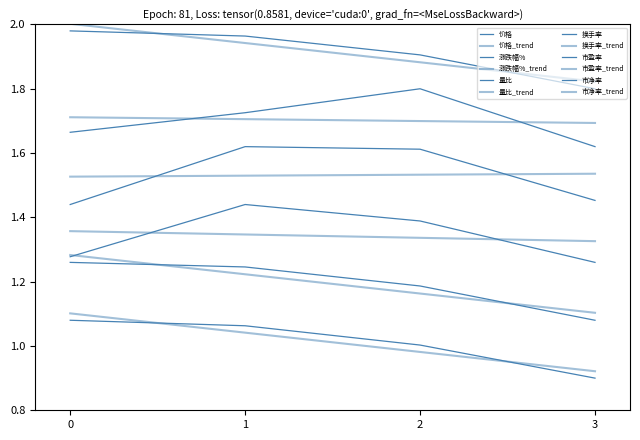

How many lines are shown in the chart?

12